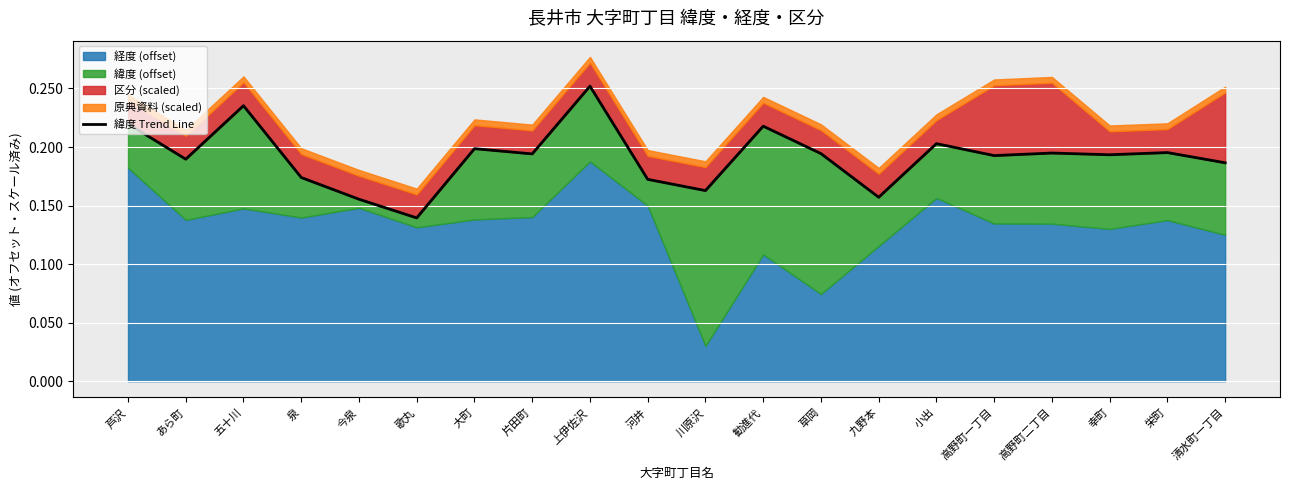

Rank the categories by value from lowest to highest.

歌丸, 今泉, 九野本, 川原沢, 河井, 泉, 清水町一丁目, あら町, 高野町一丁目, 幸町, 片田町, 草岡, 高野町二丁目, 栄町, 大町, 小出, 勧進代, 芦沢, 五十川, 上伊佐沢